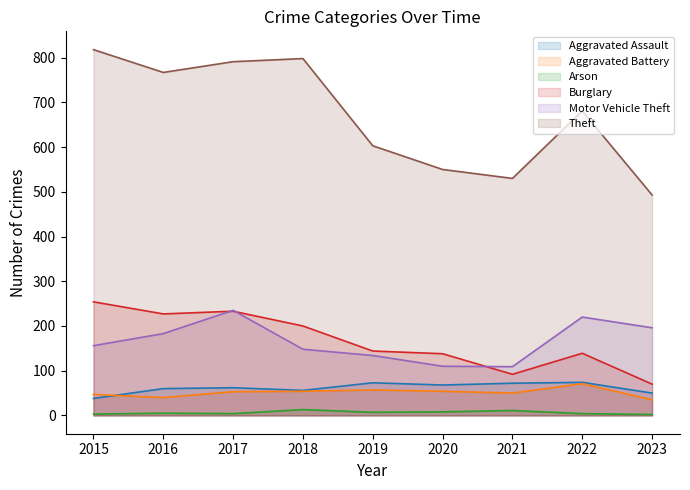

Which has a higher value, 2021 or 2019?

2019